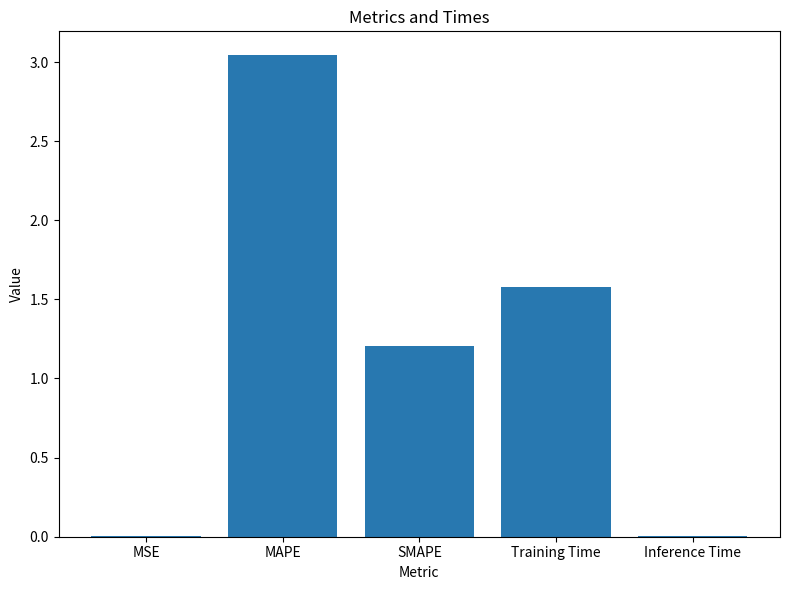

At which category does the chart reach its peak across all series?

MAPE